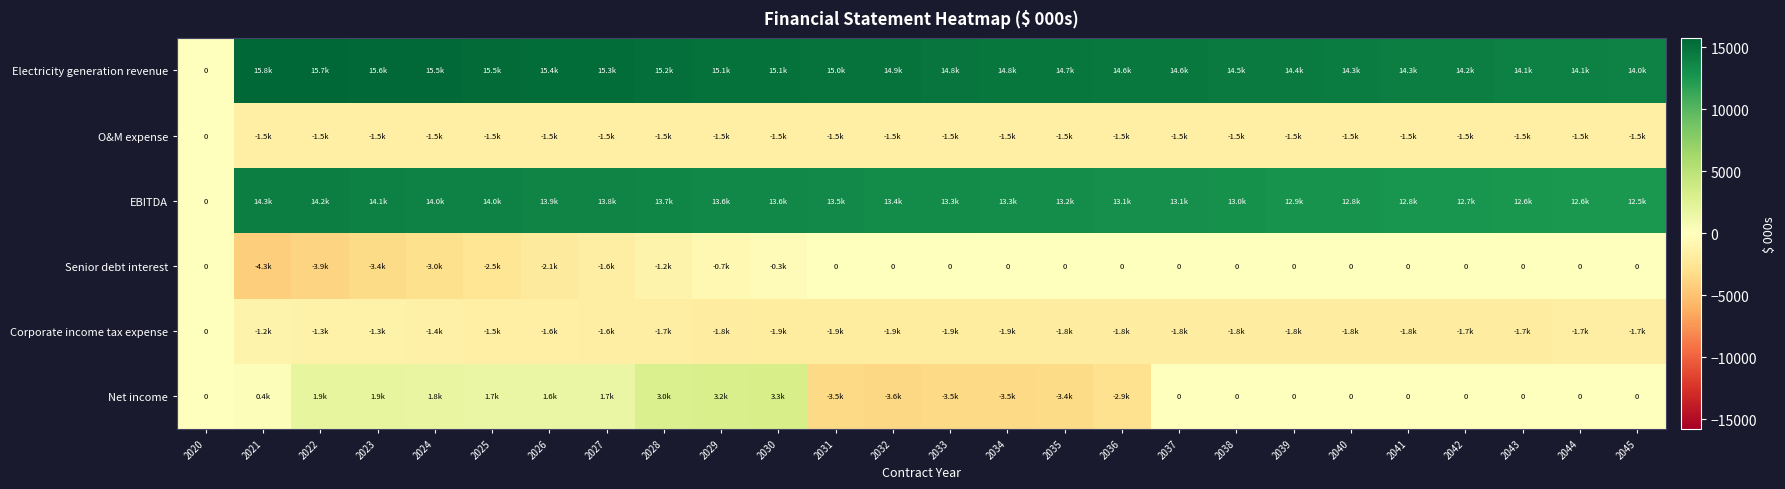

What is the highest value of the EBITDA series?

14262.5